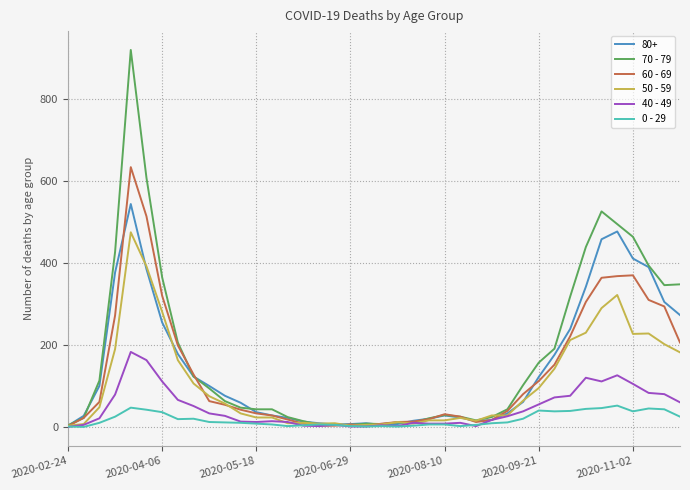

At how many categories does at least one series exceed 884?

1